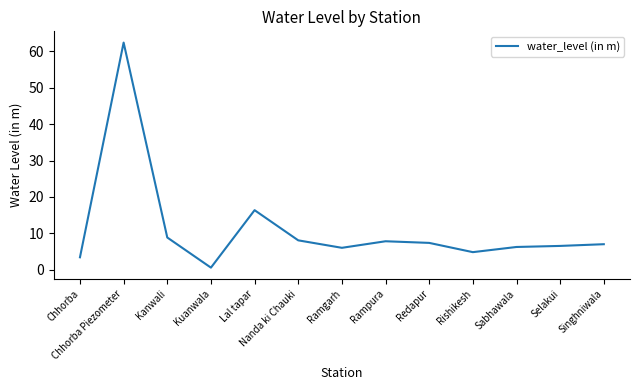

What is the difference between the maximum and minimum values?

61.8